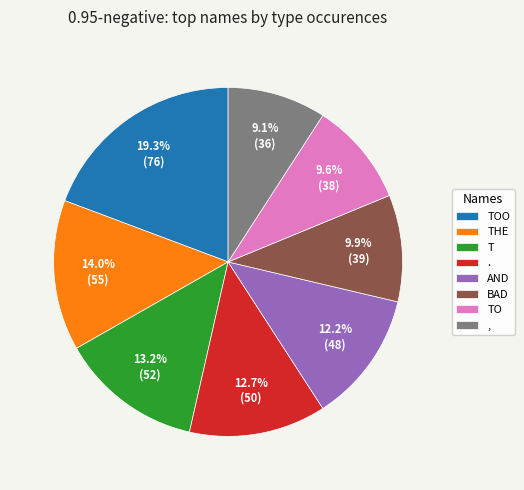

Which slice is the largest?

TOO